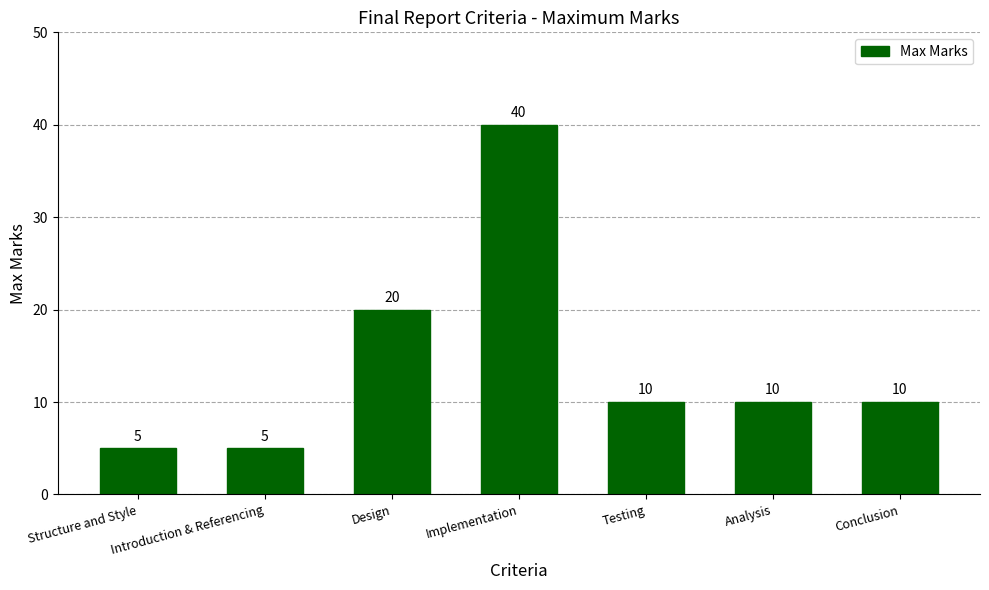

What is the difference between the maximum and minimum values?

35